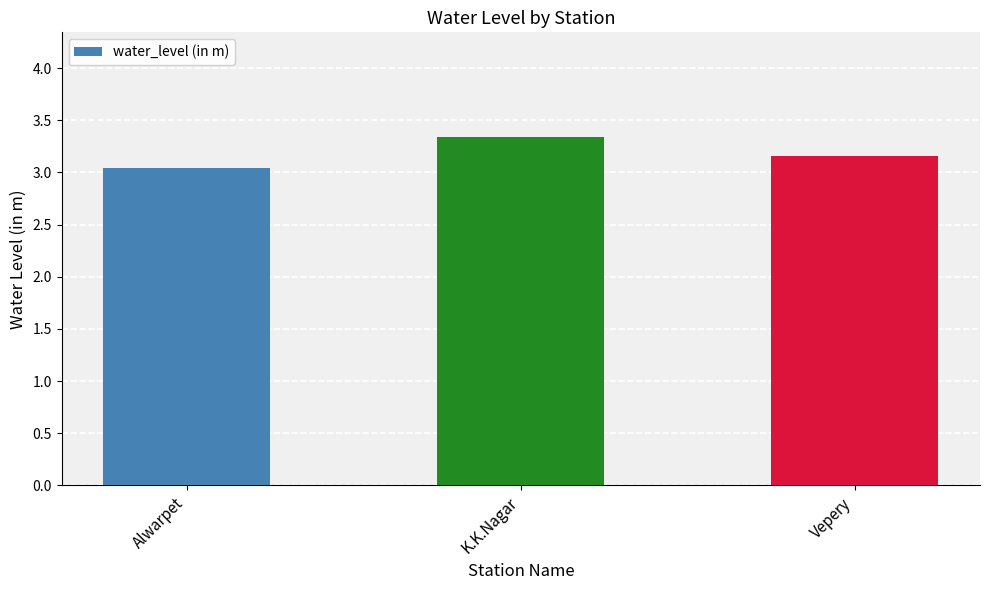

What is the label of the 3rd bar from the left?

Vepery